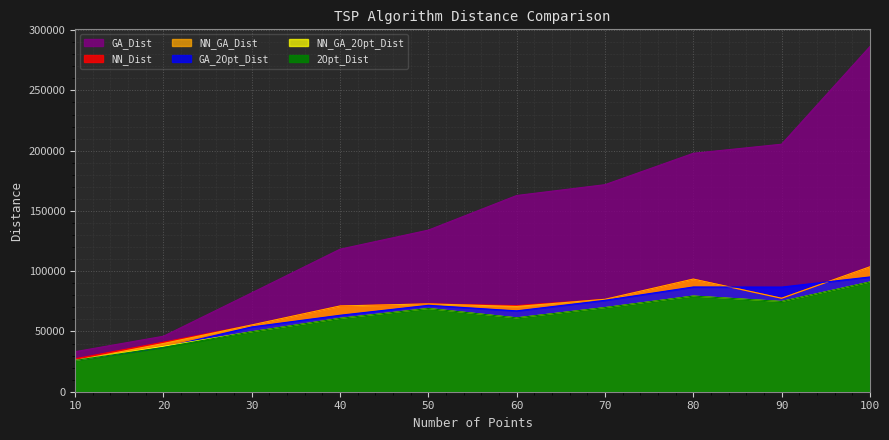

Which has a higher value, 30 or 60?

60